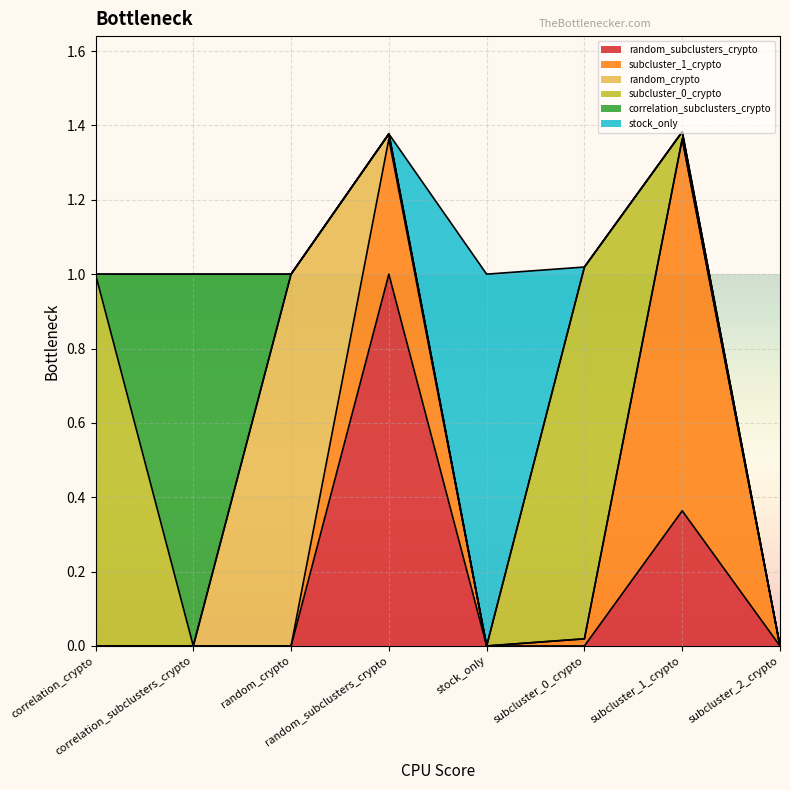

True or false: random_crypto has more than 0 interior local peaks.

True